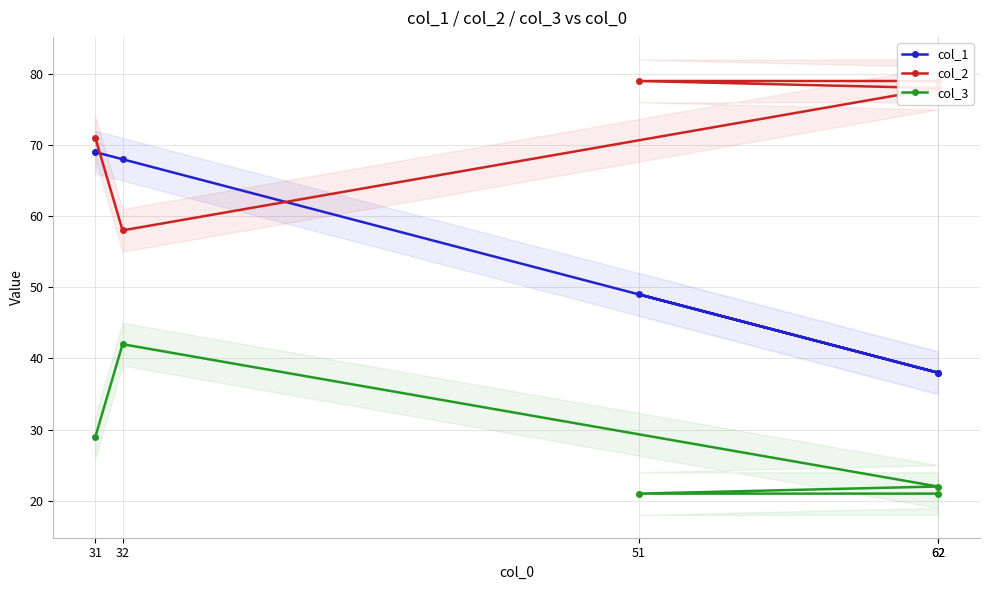

What is the total value across all series at 31?

169